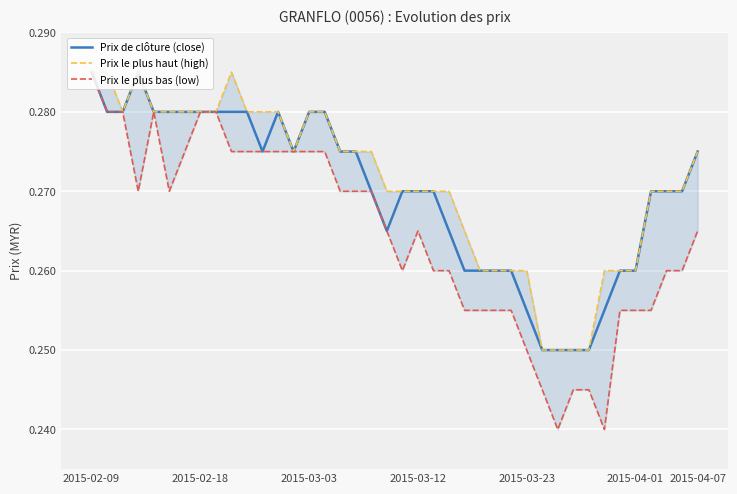

True or false: Prix le plus haut (high) and Prix de clôture (close) intersect in this chart.

False